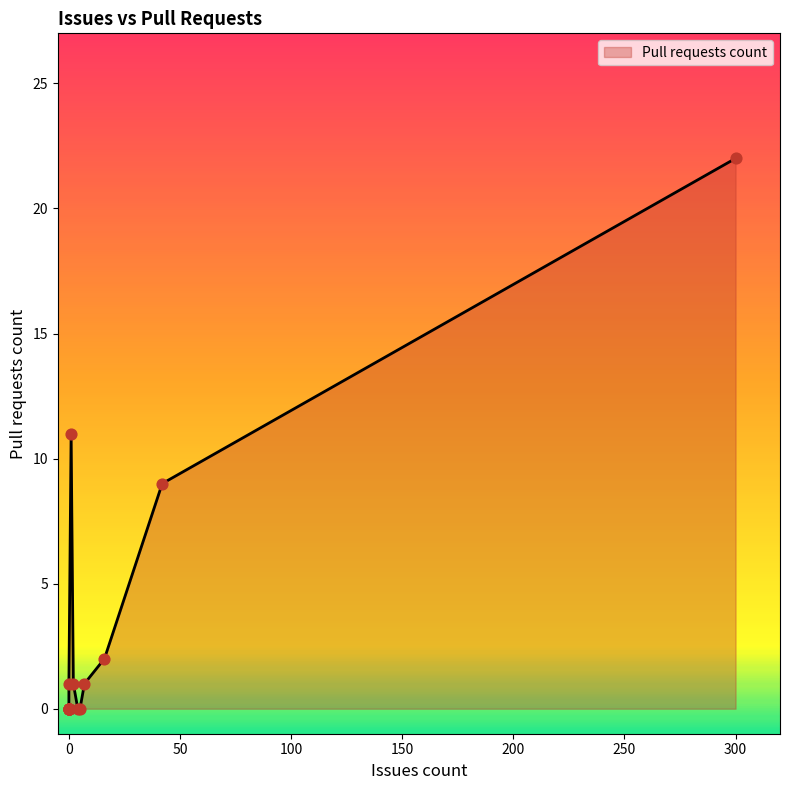

Between 0 and 1, which is larger?

1